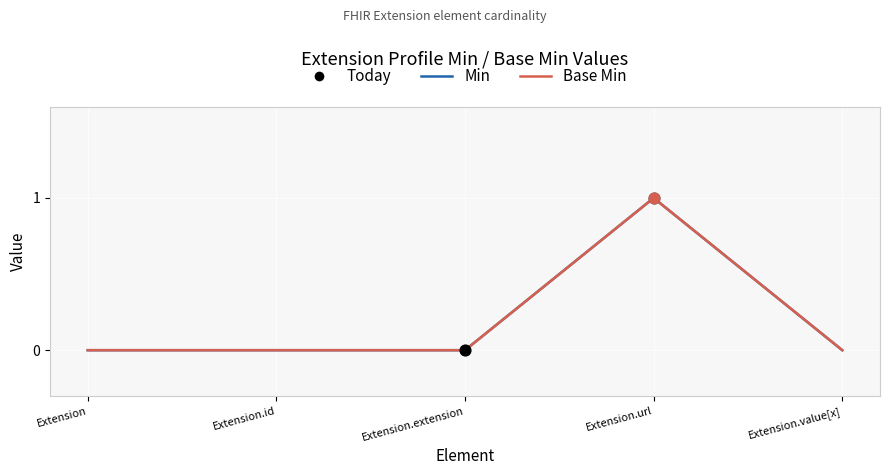

Is this an area chart (filled region under the line)?

No